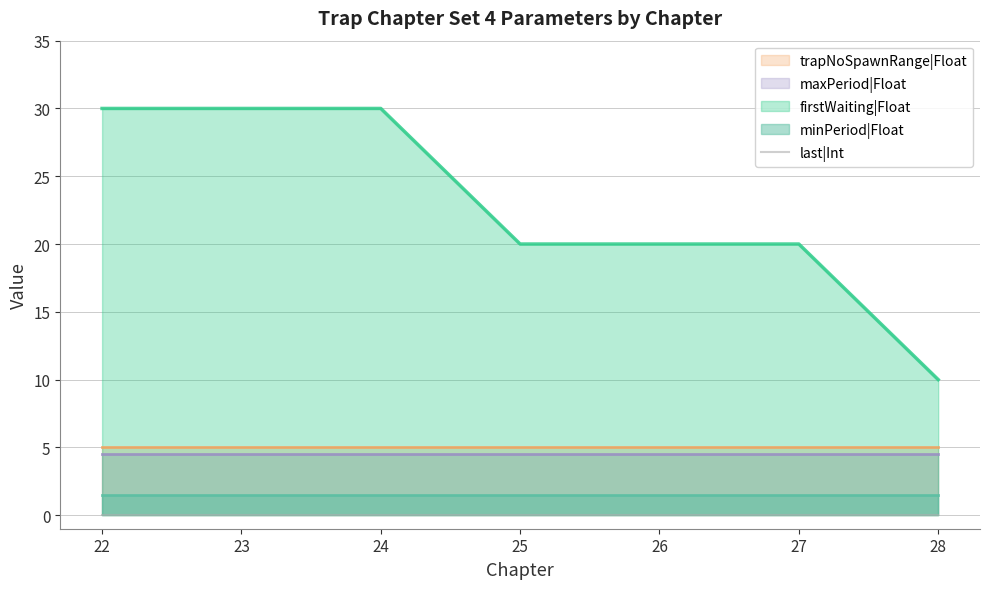

What is the lowest value of the maxPeriod|Float series?

4.5